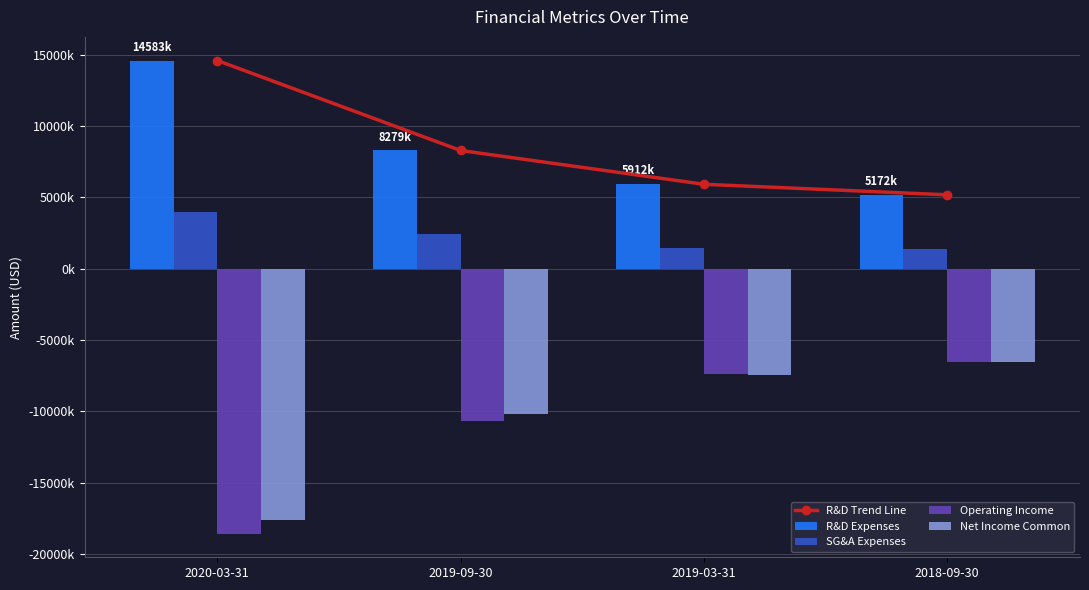

What is the average value of the R&D Trend Line series?

8486500